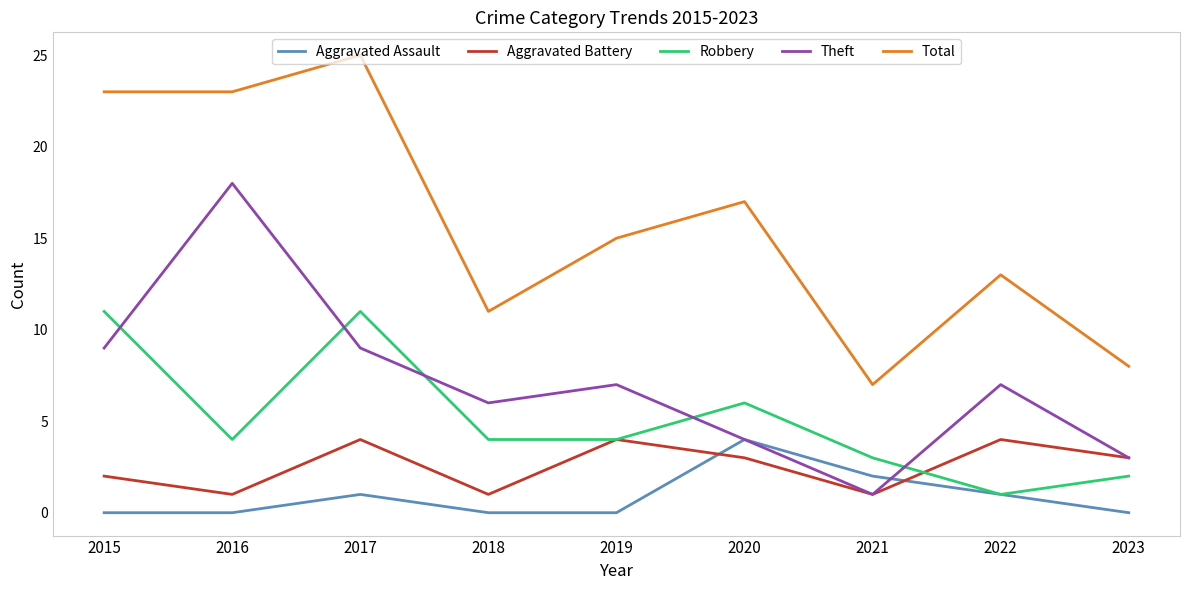

True or false: Robbery has a value of 11 at 2017.

True